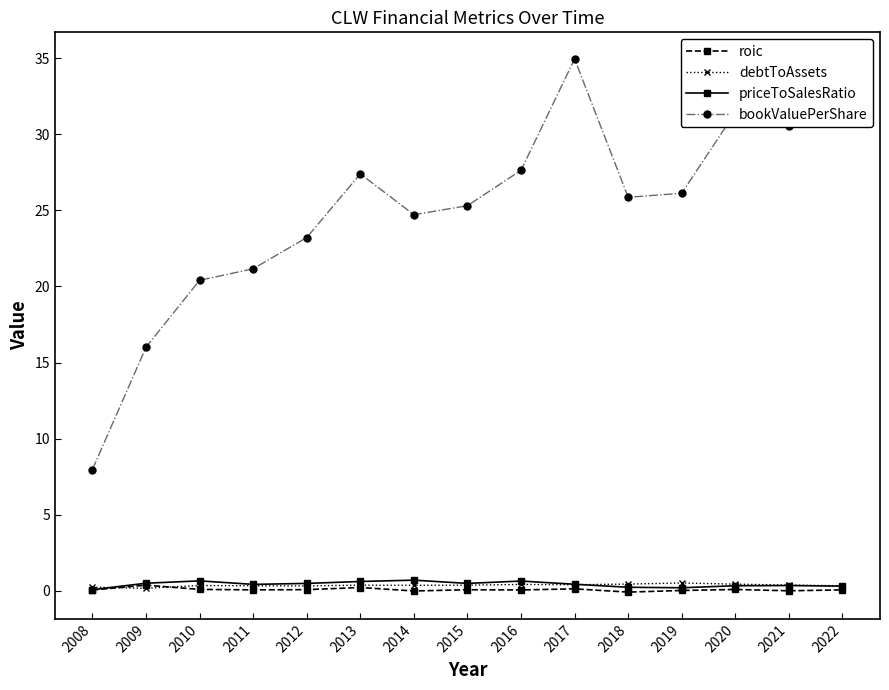

Is the value of bookValuePerShare at 2015 greater than the value of debtToAssets at 2015?

Yes